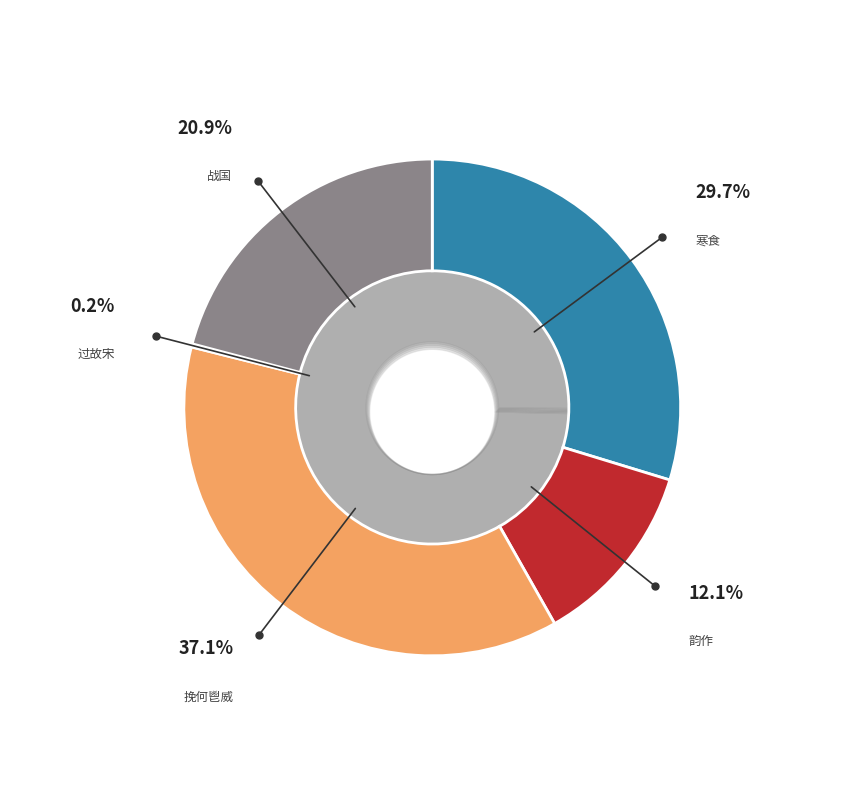

To the nearest percent, what is the difference between the 过故宋·旧国千年尽 and 寒食·故国千峰外 slice percentages?

30%